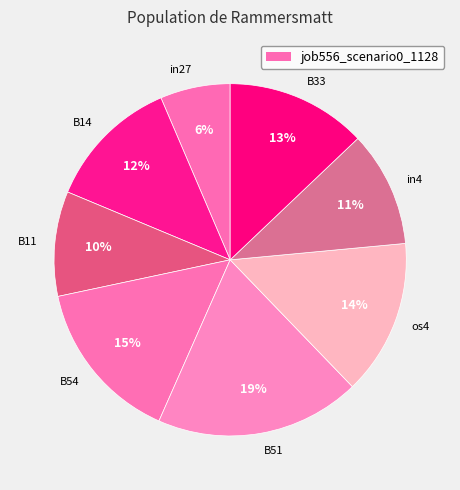

To the nearest percent, what portion does in4 represent?

11%